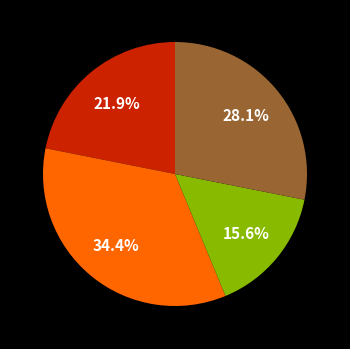

To the nearest percent, what is the difference between the largest and smallest slice percentages?

19%